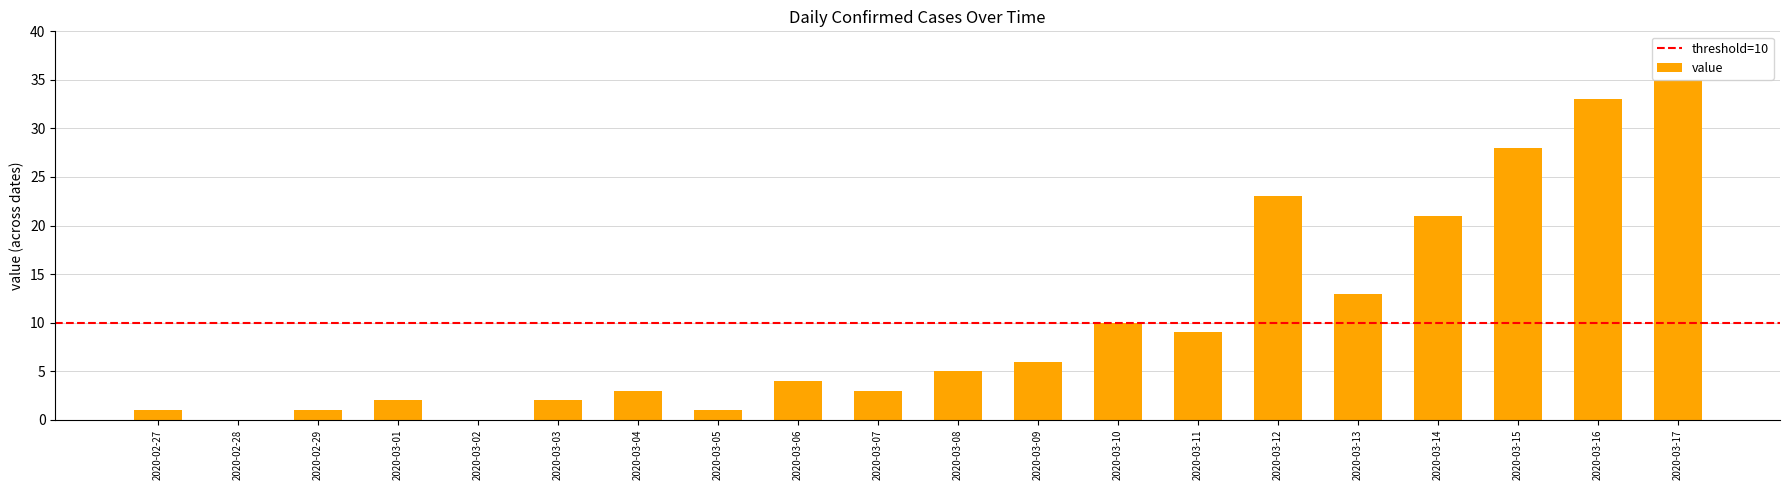

What is the maximum value shown in the chart?

35